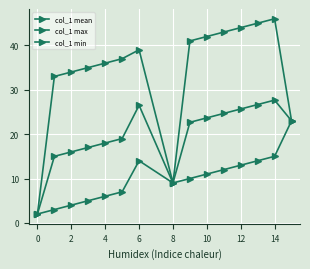

How many lines are shown in the chart?

3